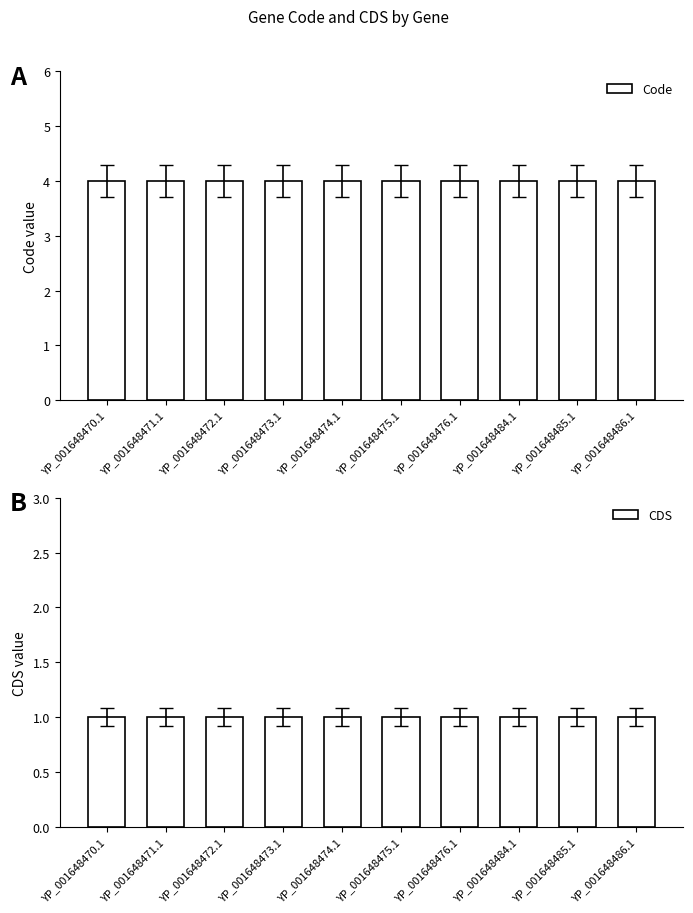

What position from the left is YP_001648470.1?

1